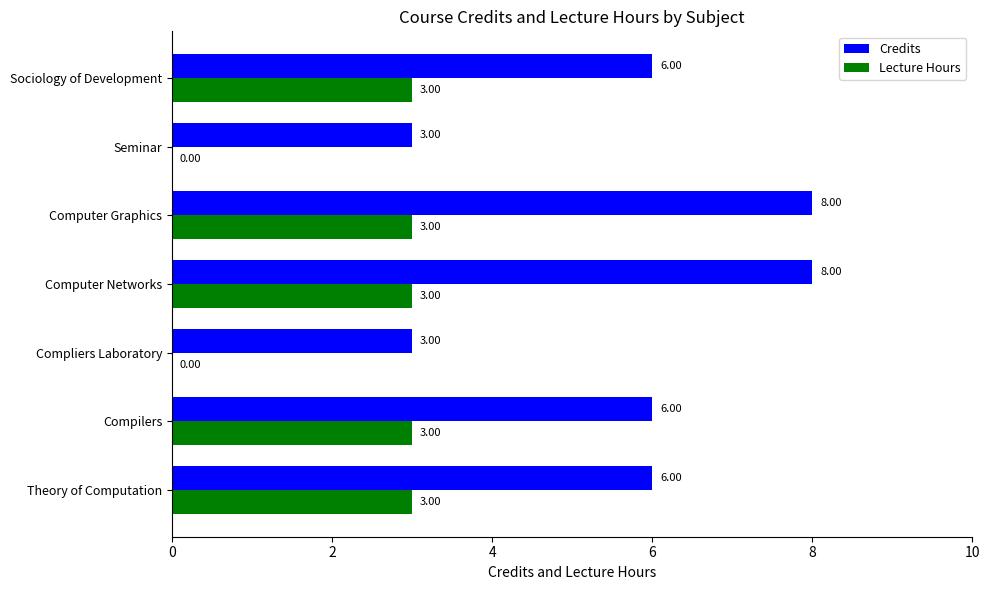

How many values in Lecture Hours are above zero?

5